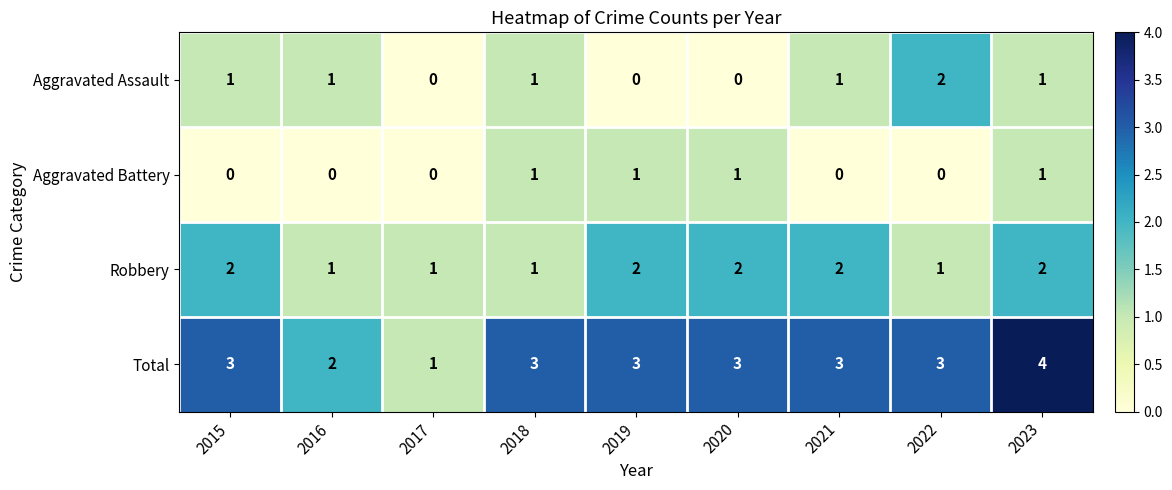

At which label is Total closest to 2?

2016